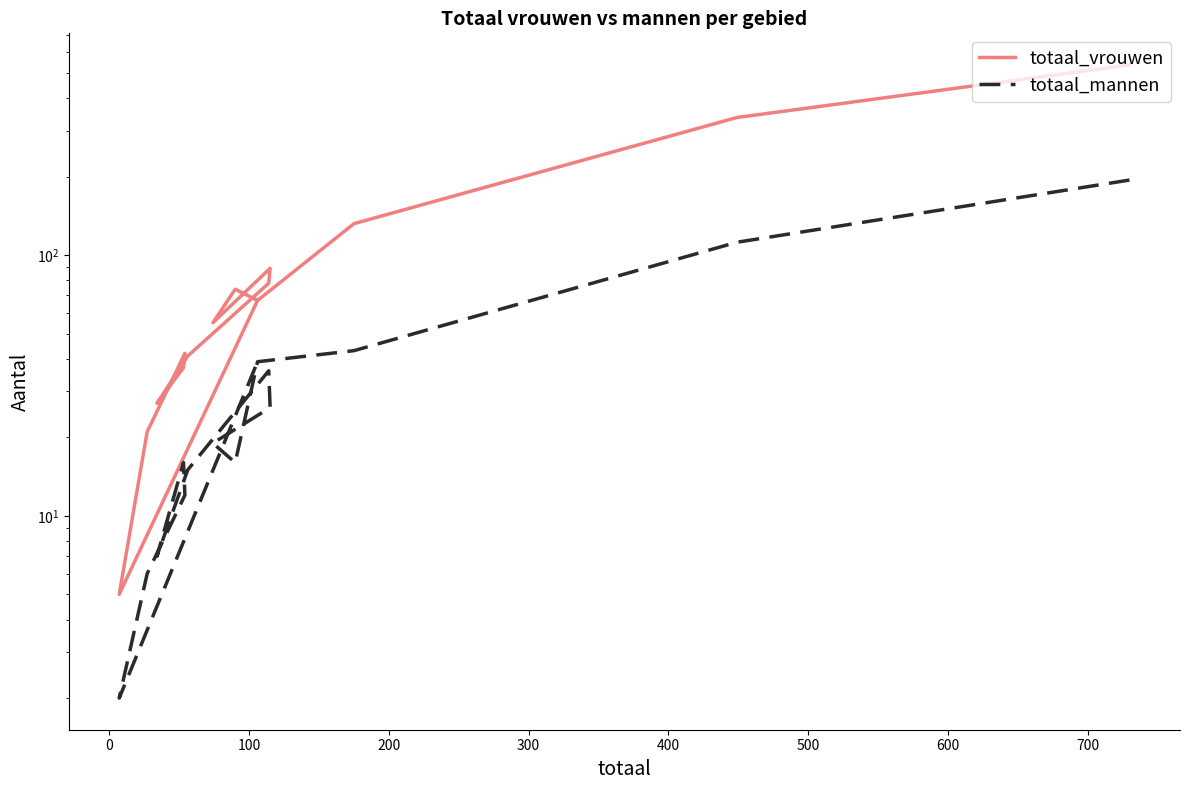

The value of totaal_mannen at 14 is 68. True or false?

False